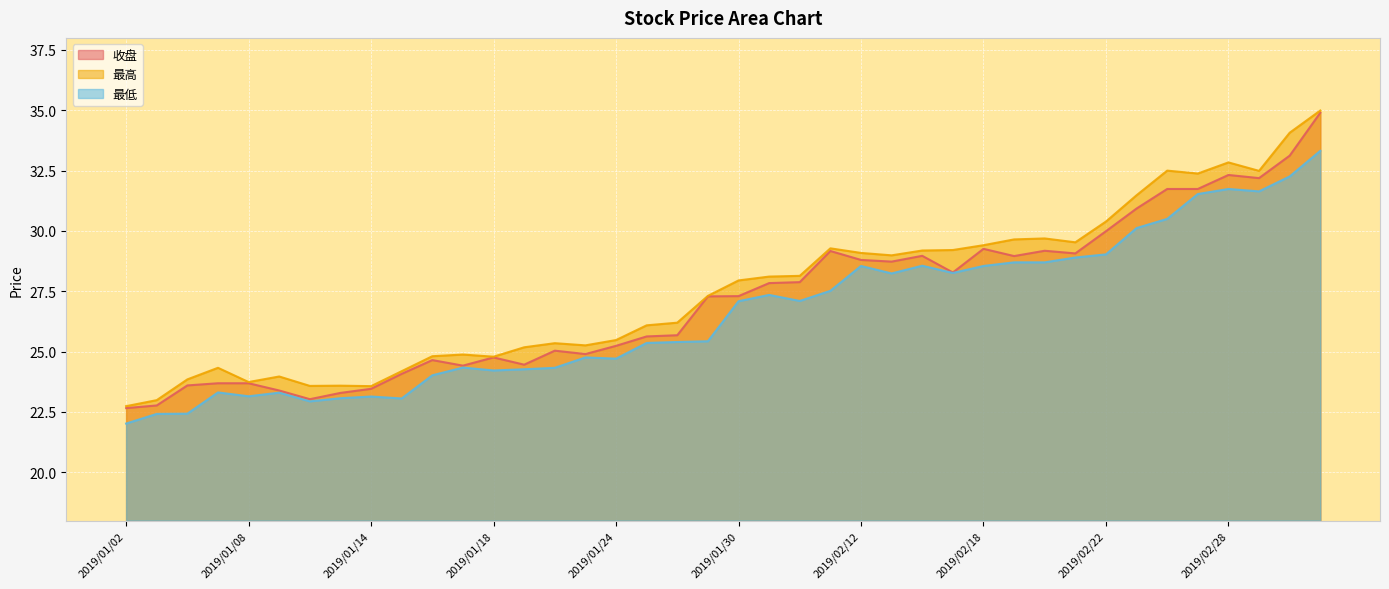

What is the sum of all 最低 values?

1063.3